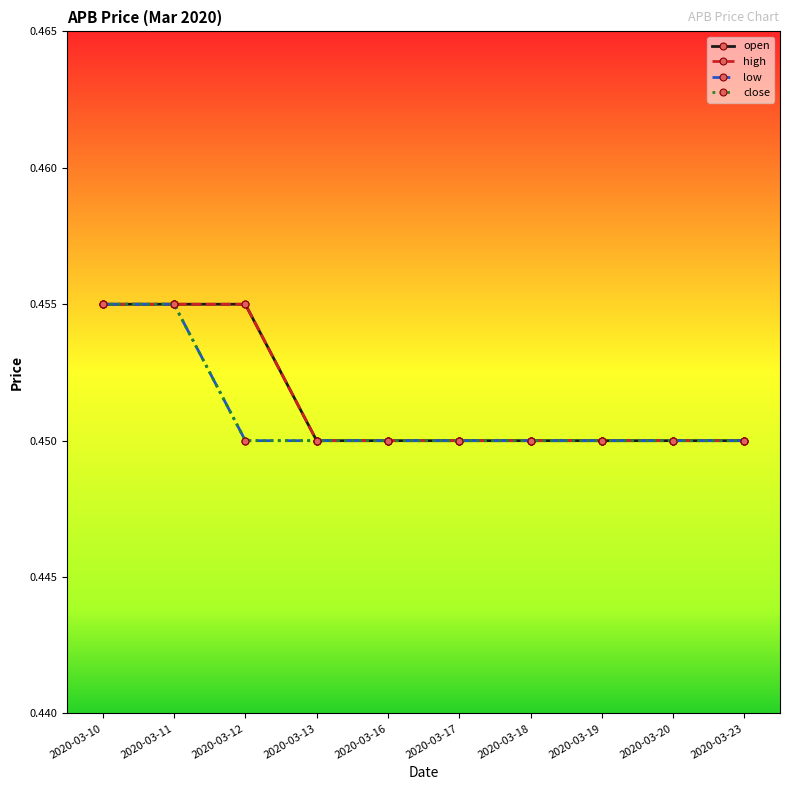

True or false: low and close cross at least once.

False